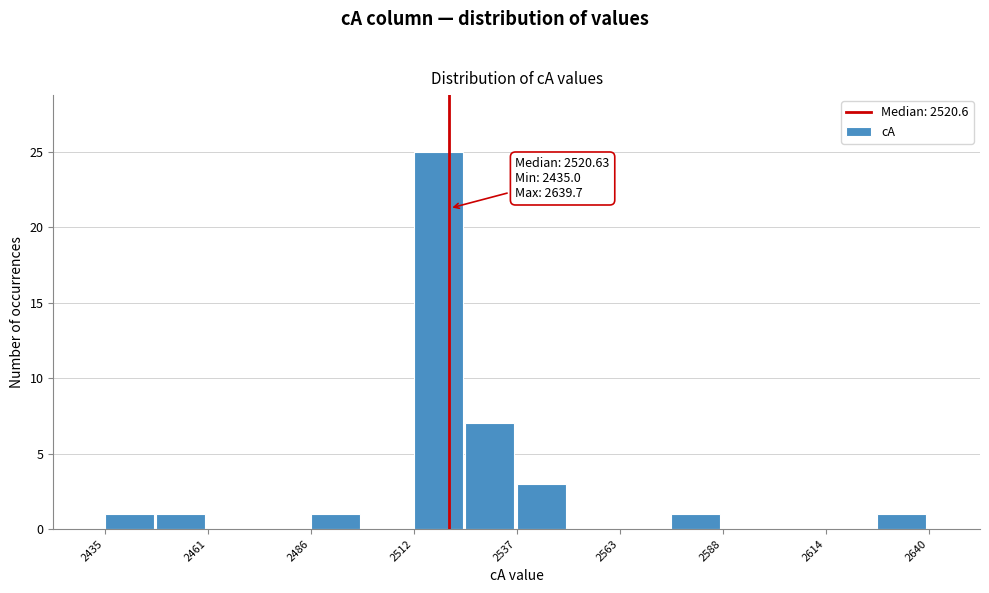

Around what value on the x-axis is the tallest bar? Give the approximate position of its centre, as read against the axis.

2520